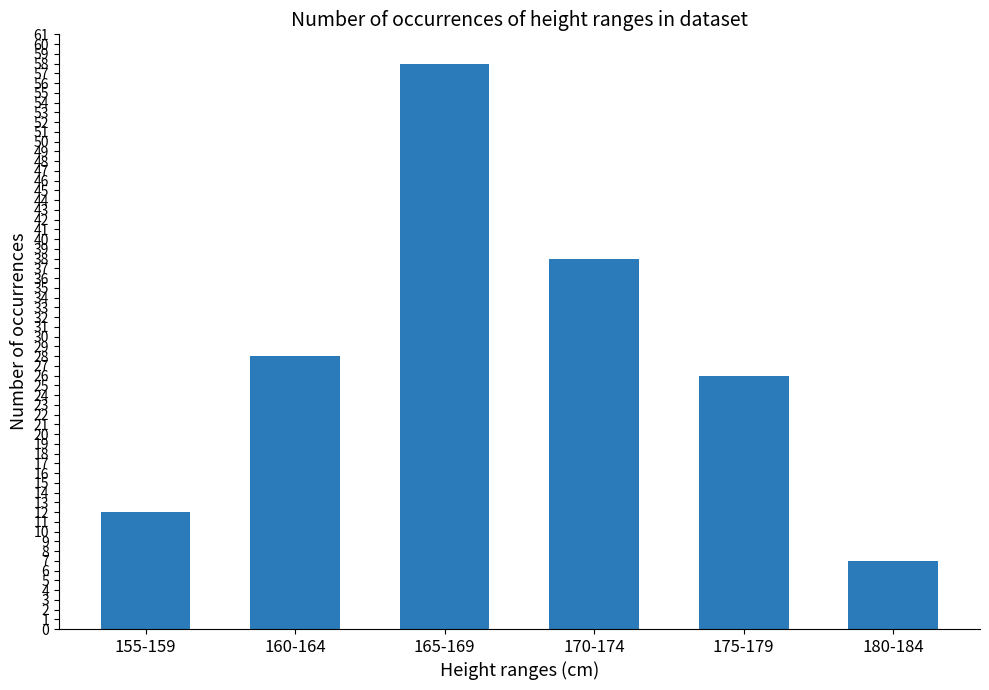

What is the label of the 4th bar from the right?

165-169